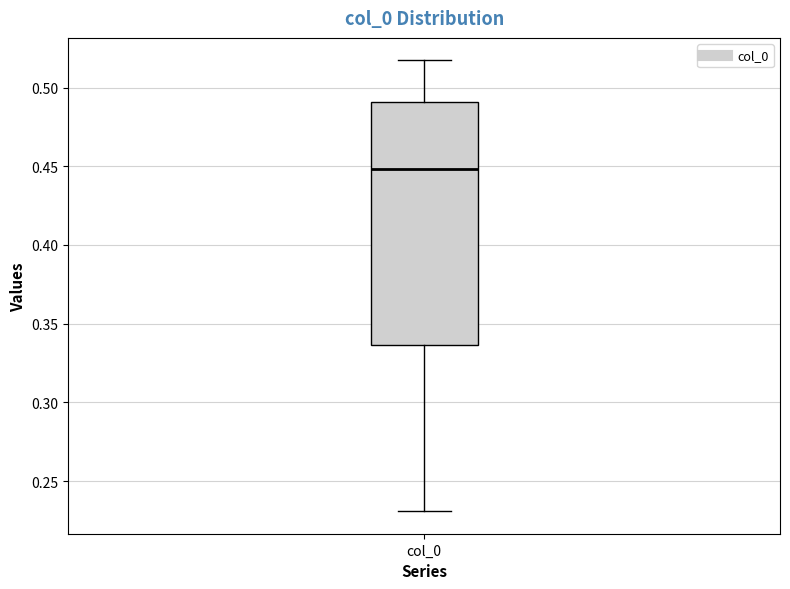

Where does the median line of the box for col_0 sit on the y-axis? The values are not printed on the chart, so give them approximately, as read against the axis.

0.450